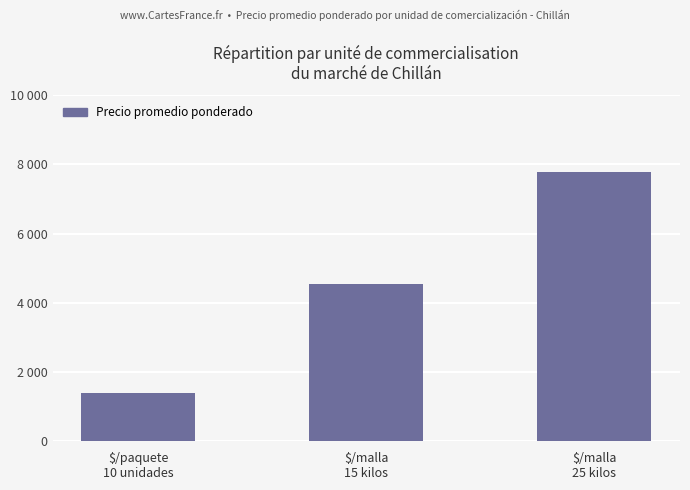

Rank the categories by value from highest to lowest.

$/malla
25 kilos, $/malla
15 kilos, $/paquete
10 unidades